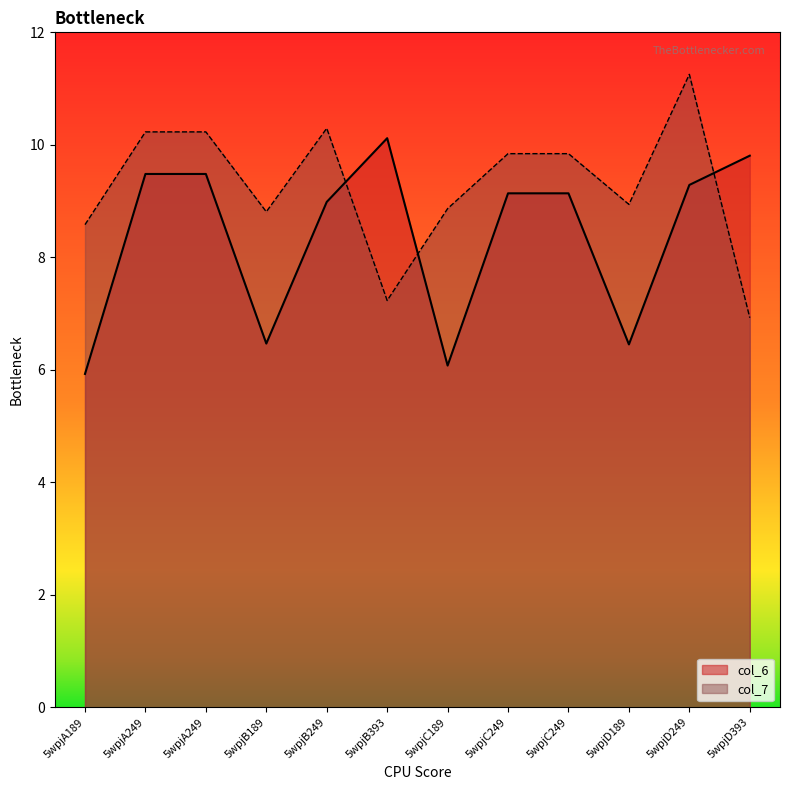

Is it true that col_7 equals 13.2 at 5wpjD189?

False